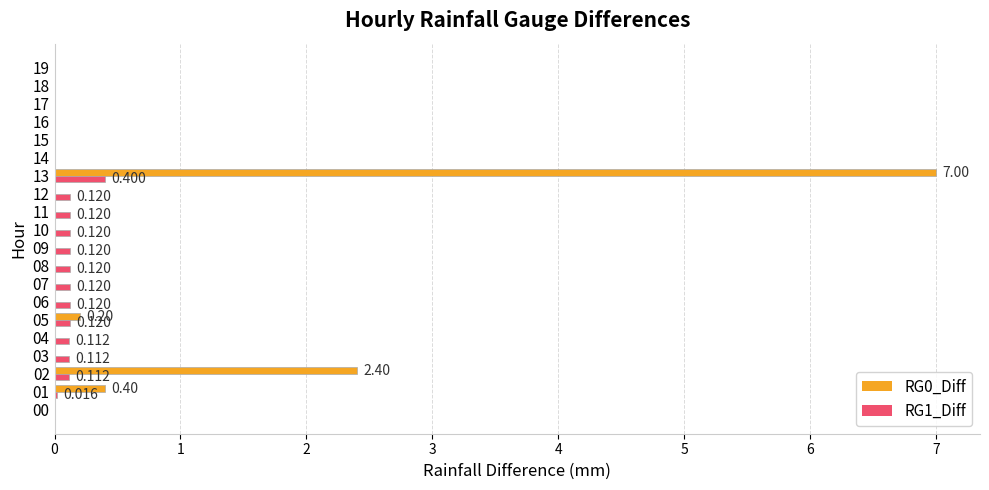

Which category has the highest value in the RG0_Diff series?

13